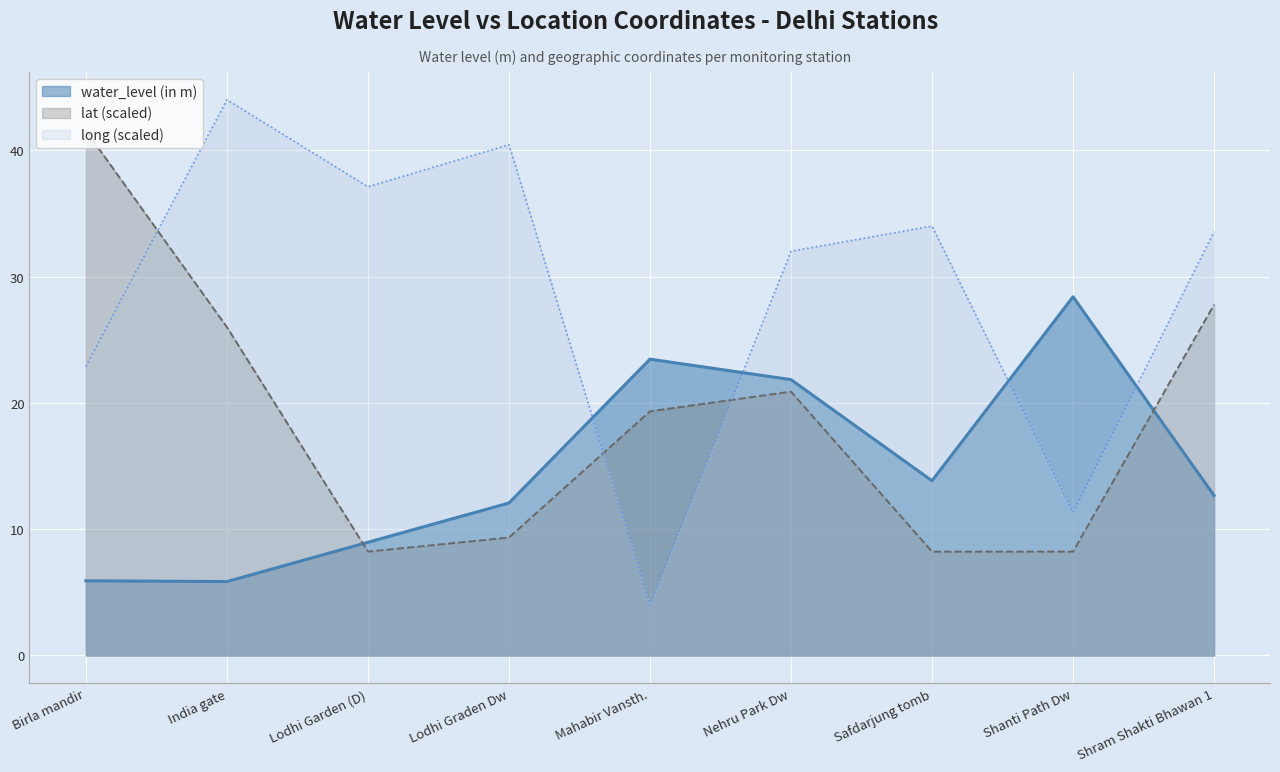

What is the spread (max minus min) of values at India gate?

38.1